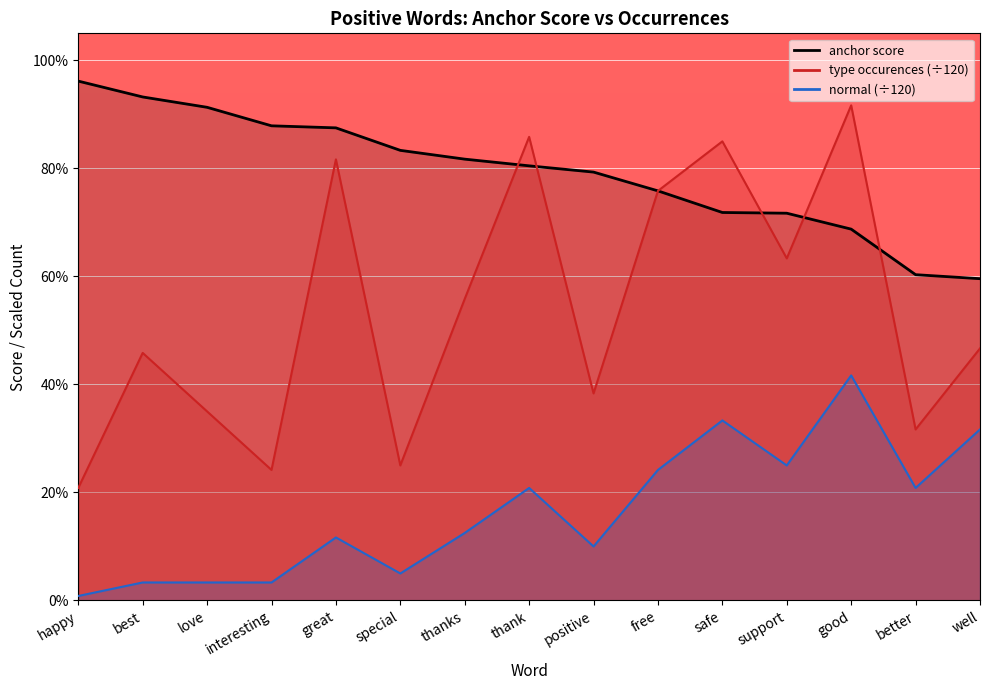

True or false: anchor score and type occurences cross at least once.

True